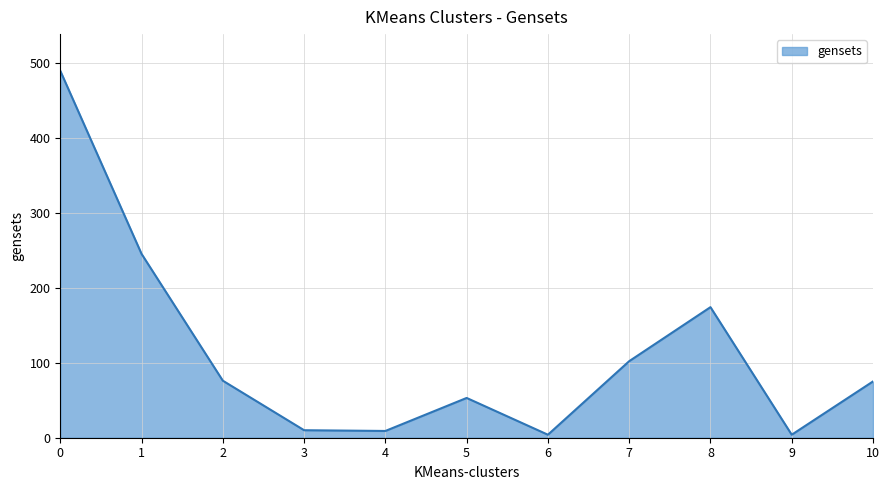

Which has a higher value, 7 or 3?

7